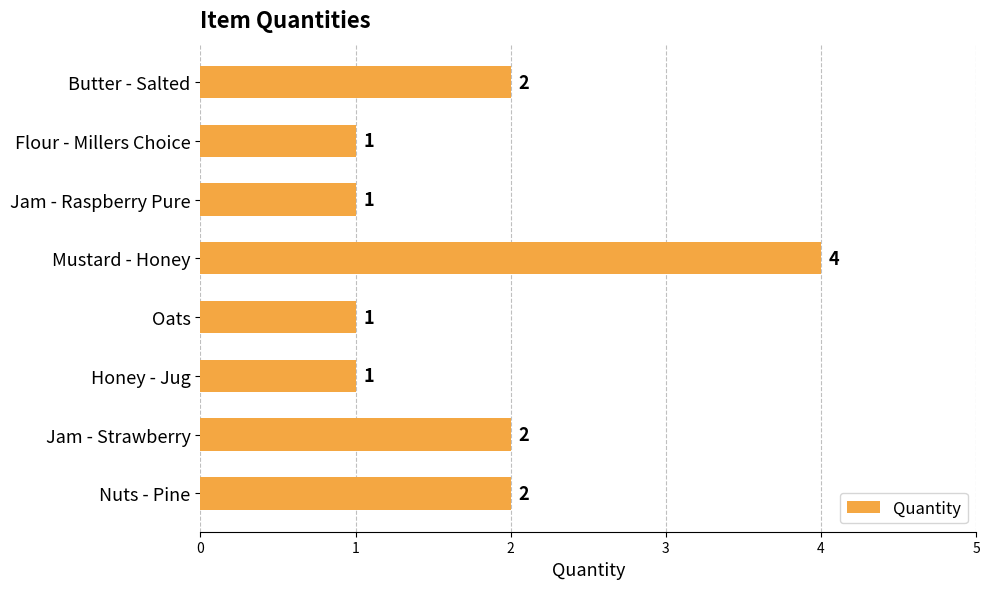

The value at Mustard - Honey is 4. True or false?

True